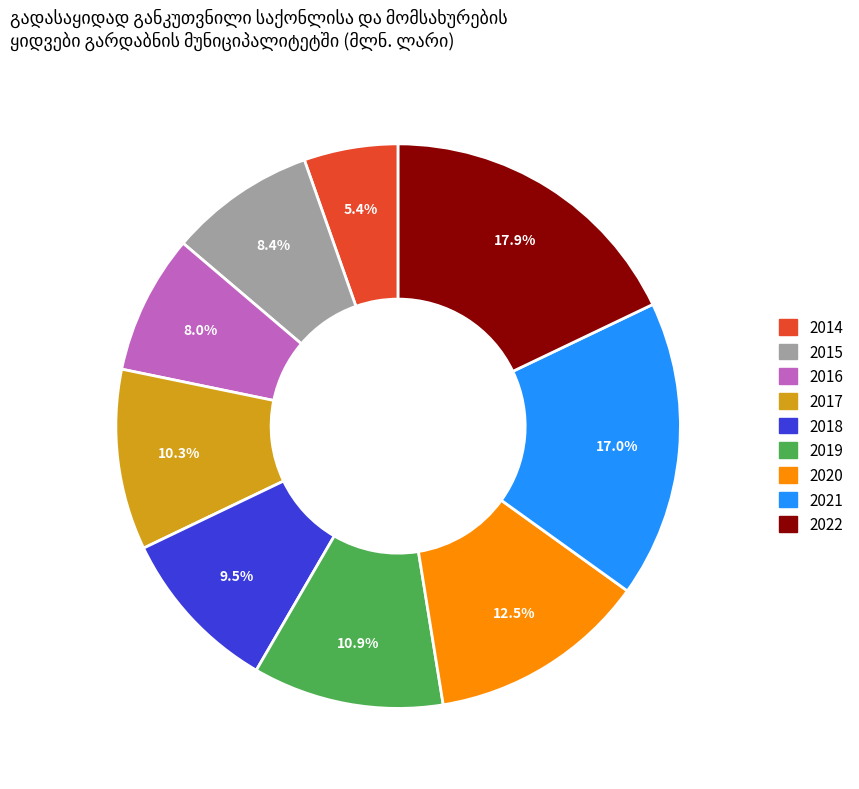

To the nearest percent, what portion does 2016 represent?

8%